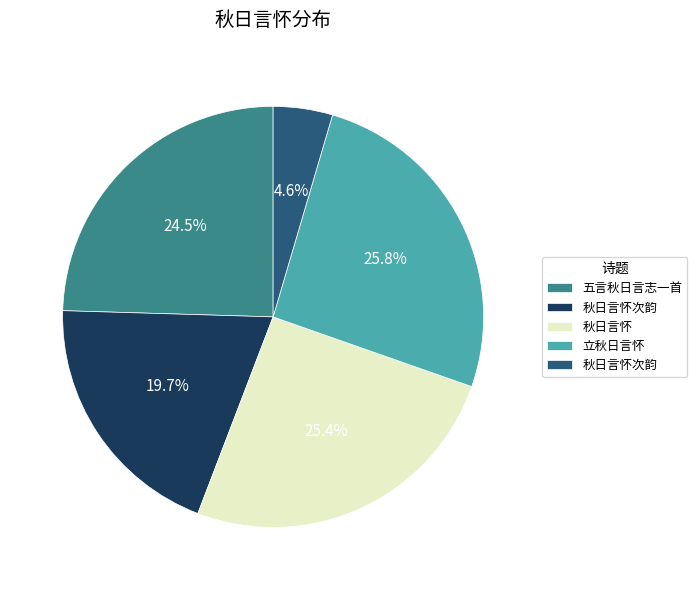

Does any single category account for the majority?

No